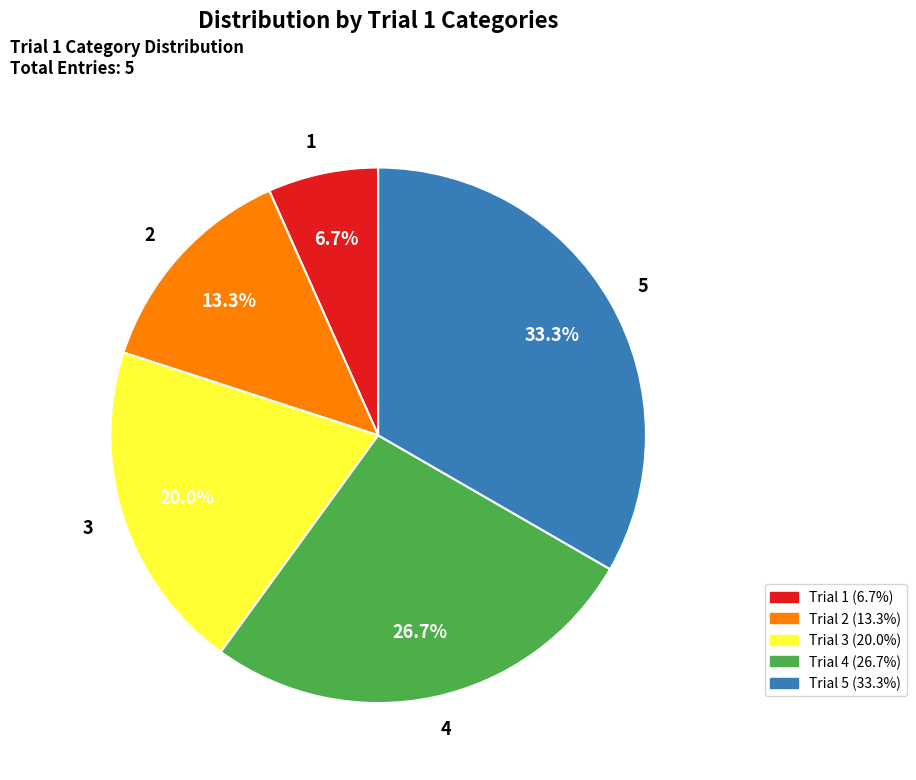

Is it true that 2 is 27% of the pie?

False